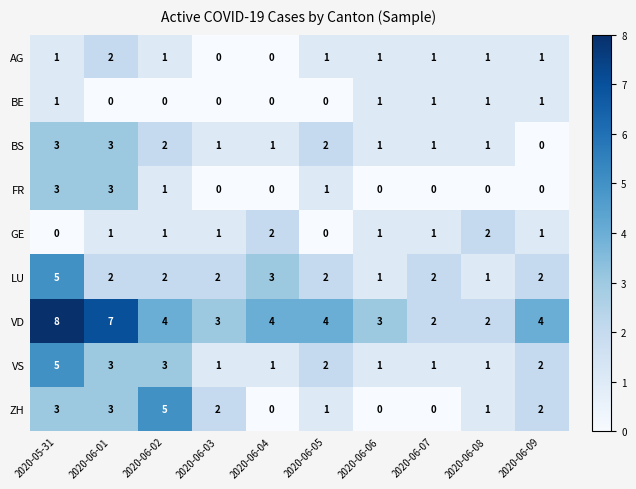

Which series changed the most between 2020-06-02 and 2020-06-08?

ZH